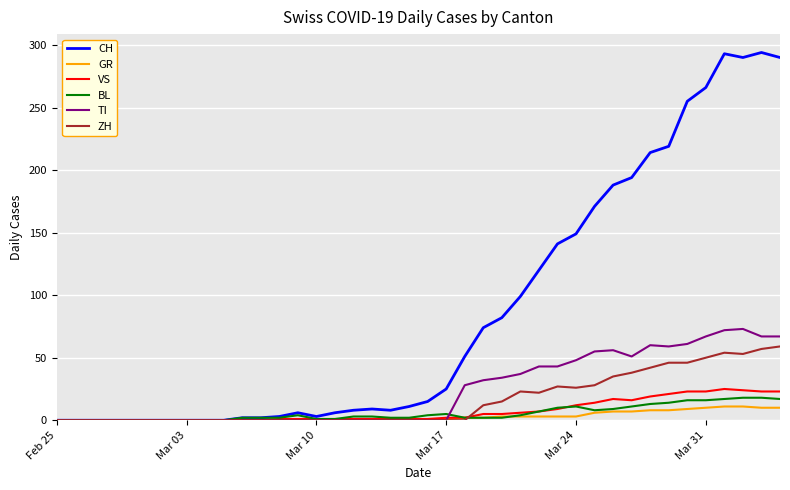

Which series has the largest range (max minus min)?

CH